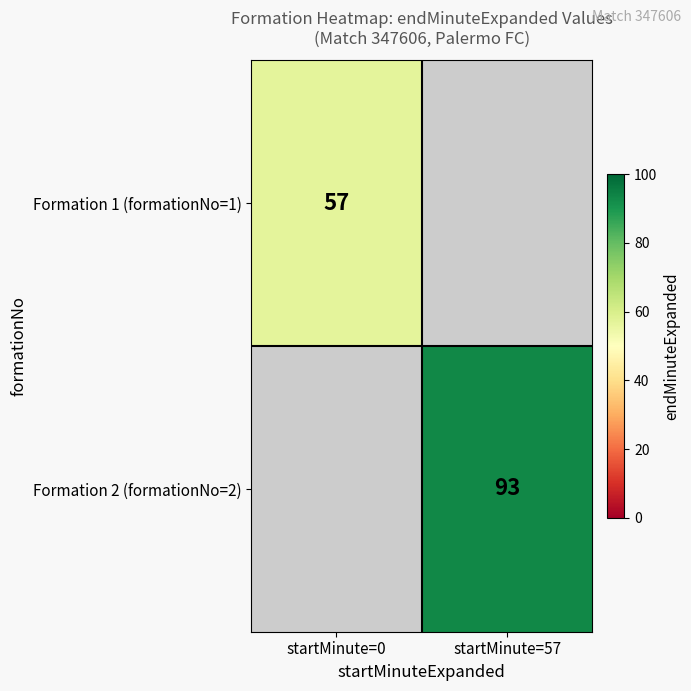

True or false: Formation 2 (formationNo=2) has a value of 23.1 at startMinute=57.

False